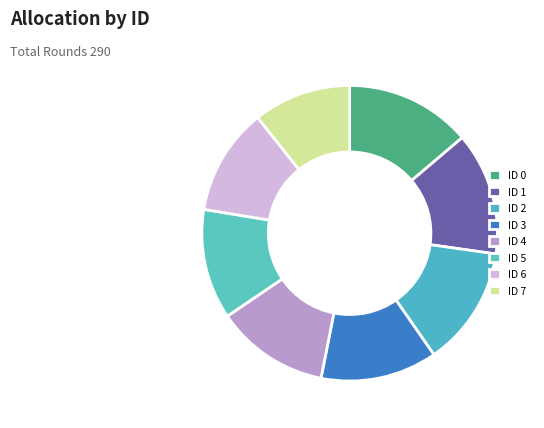

Combined, do ID 6 and ID 1 account for over 50%?

No